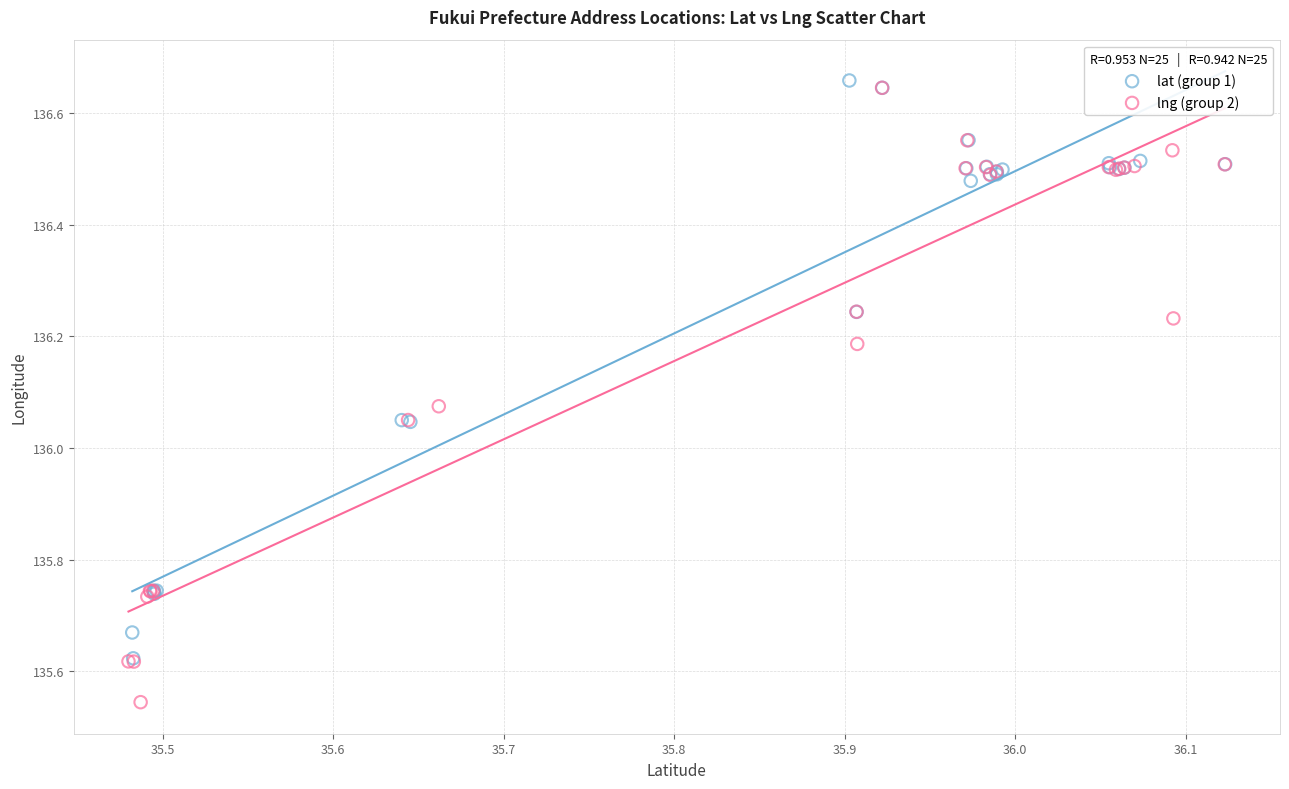

Which series has the widest spread of Y values?

lng (group 2)